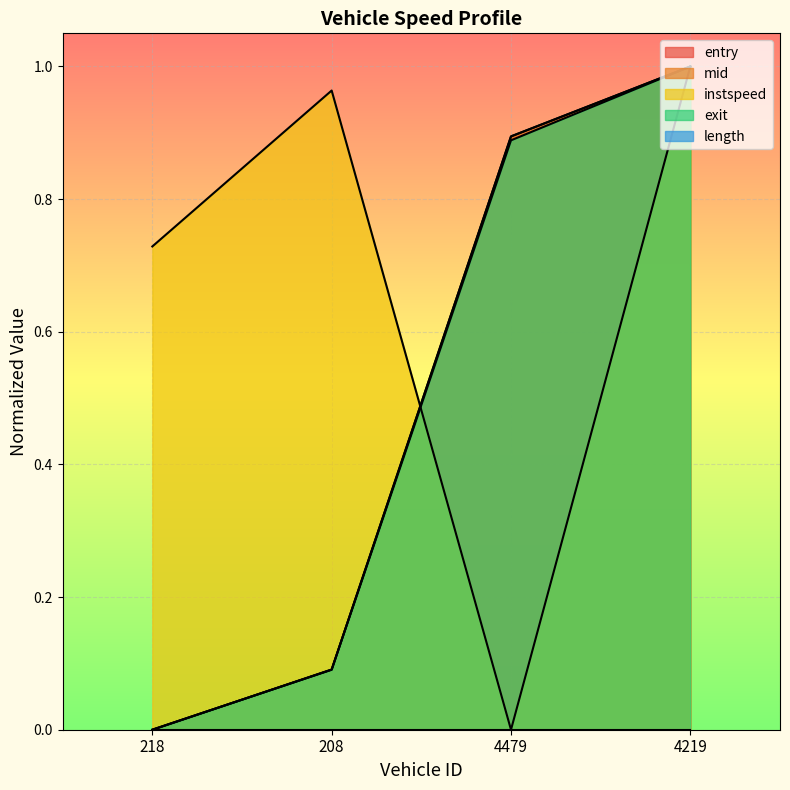

Rank the categories by instspeed value from highest to lowest.

4219, 208, 218, 4479